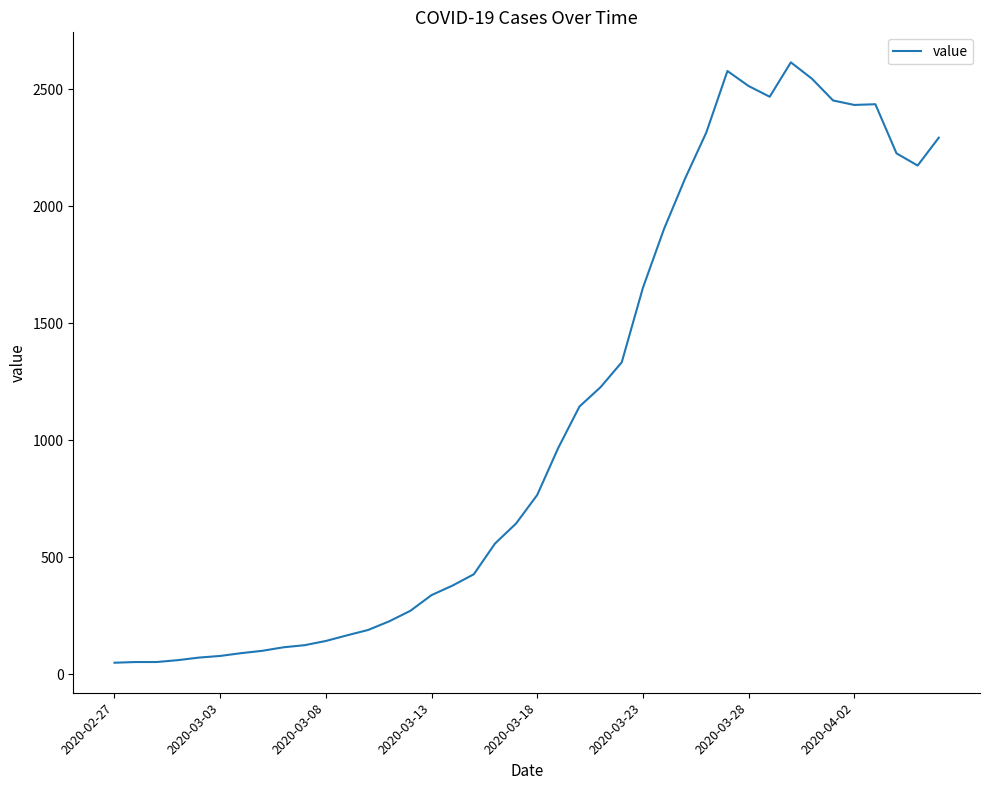

What is the maximum value shown in the chart?

2616